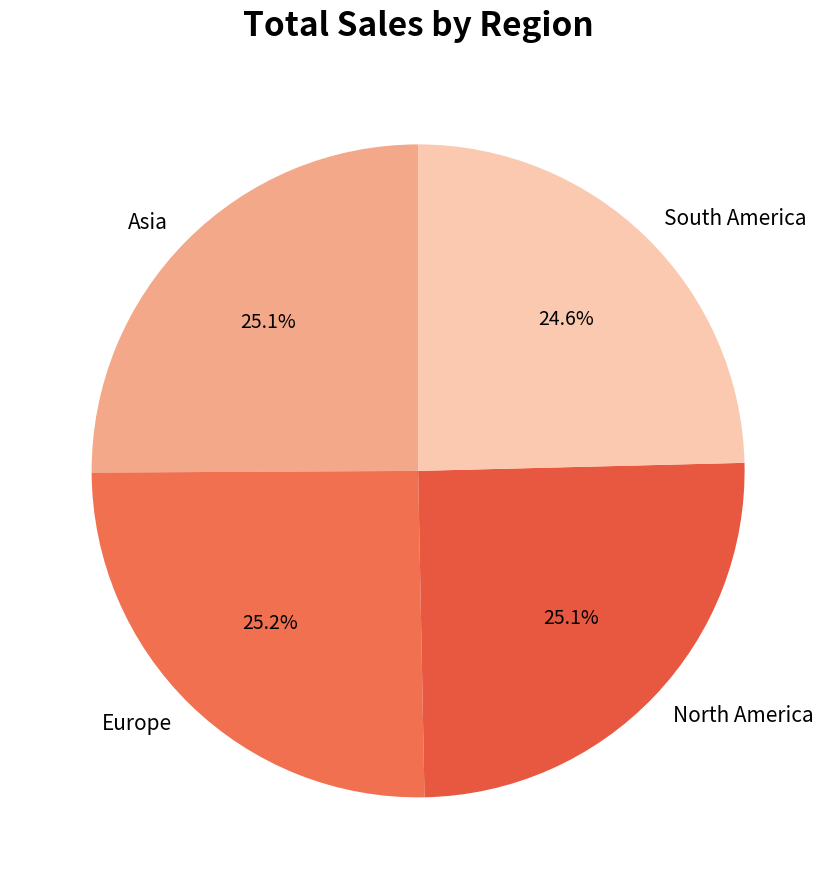

To the nearest percent, what is the difference between the largest and smallest slice percentages?

1%